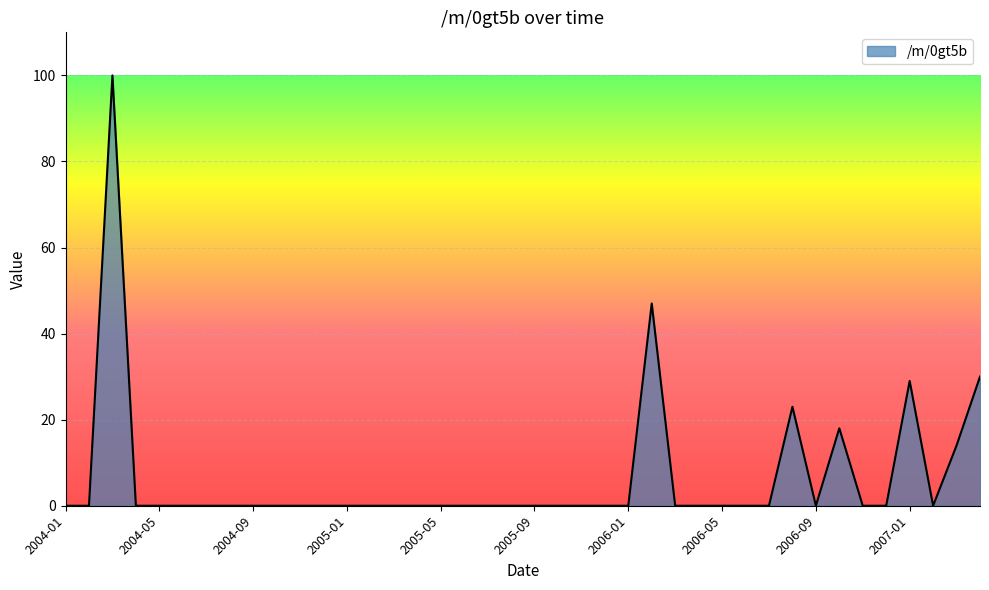

What is the sum of all values?

261